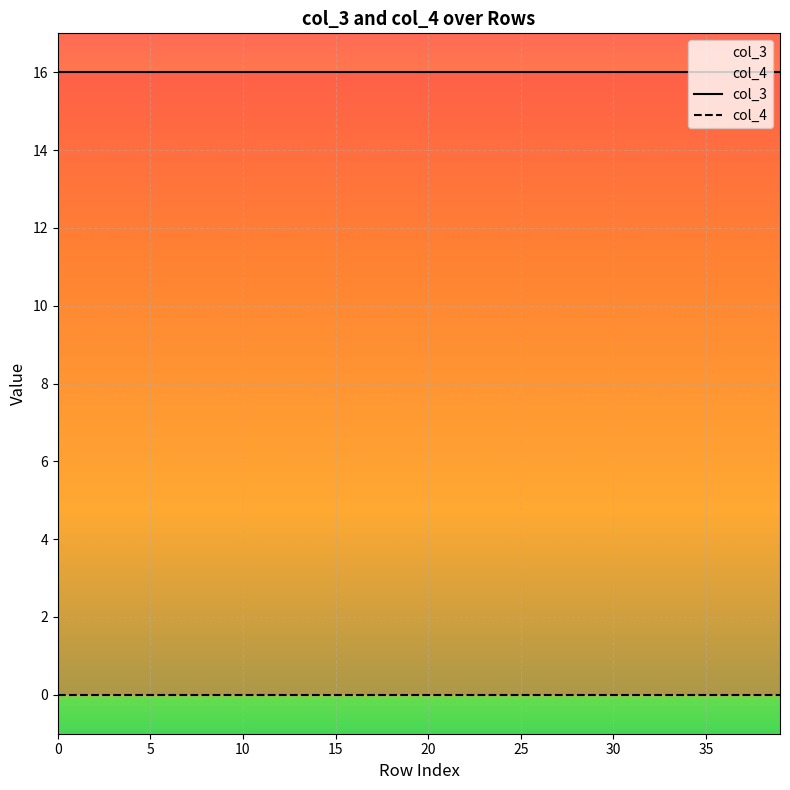

Reading right to left, list all the values displayed in this chart.

col_3: 16	16	16	16	16	16	16	16	16	16	16	16	16	16	16	16	16	16	16	16	16	16	16	16	16	16	16	16	16	16	16	16	16	16	16	16	16	16	16	16
col_4: 0	0	0	0	0	0	0	0	0	0	0	0	0	0	0	0	0	0	0	0	0	0	0	0	0	0	0	0	0	0	0	0	0	0	0	0	0	0	0	0